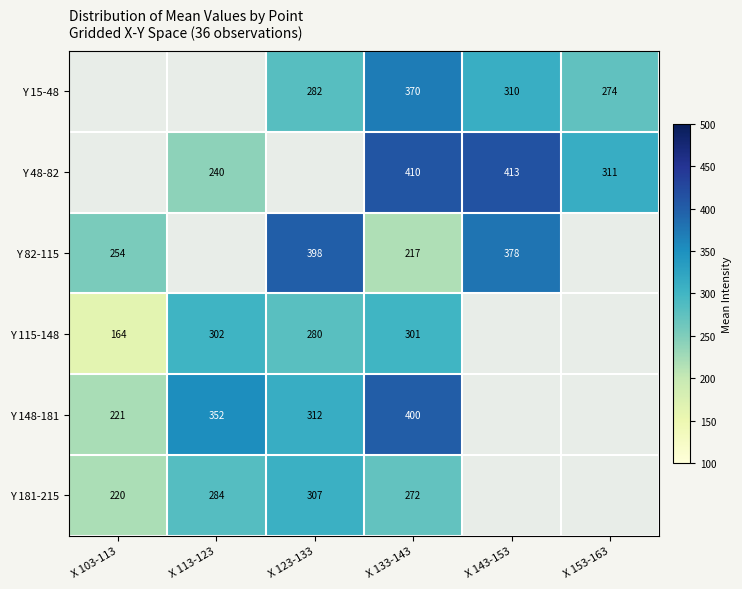

What is the total value across all series at X 133-143?

1970.0